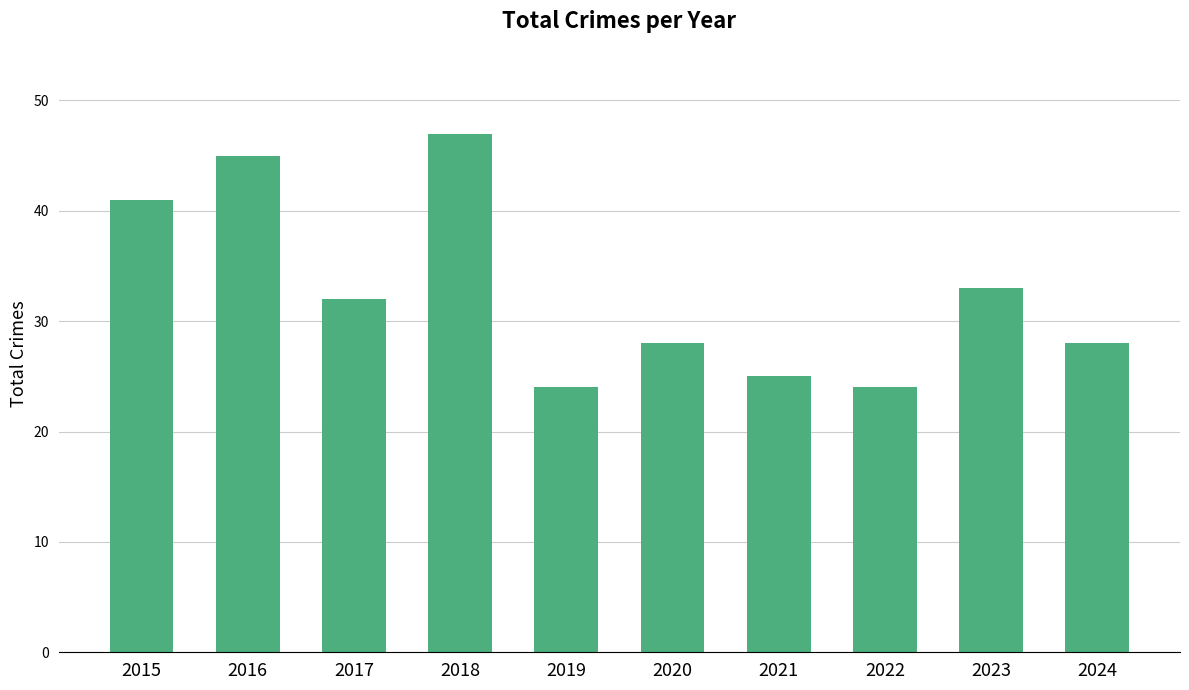

Does the chart contain any negative values?

No